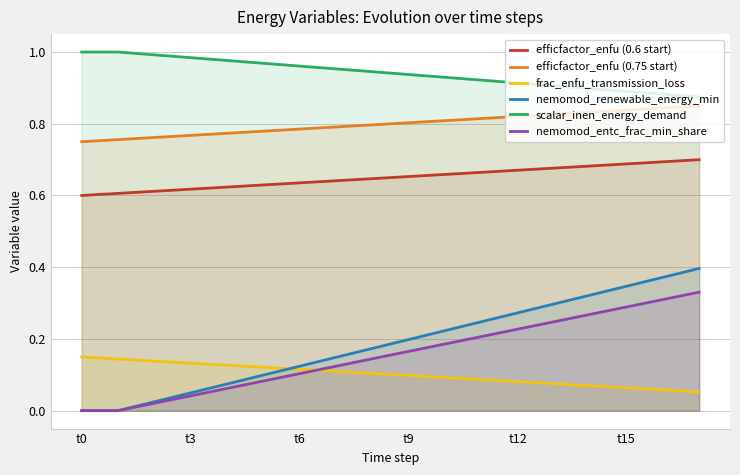

What are all the series names shown in the legend?

efficfactor_enfu (0.6 start), efficfactor_enfu (0.75 start), frac_enfu_transmission_loss, nemomod_renewable_energy_min, scalar_inen_energy_demand, nemomod_entc_frac_min_share